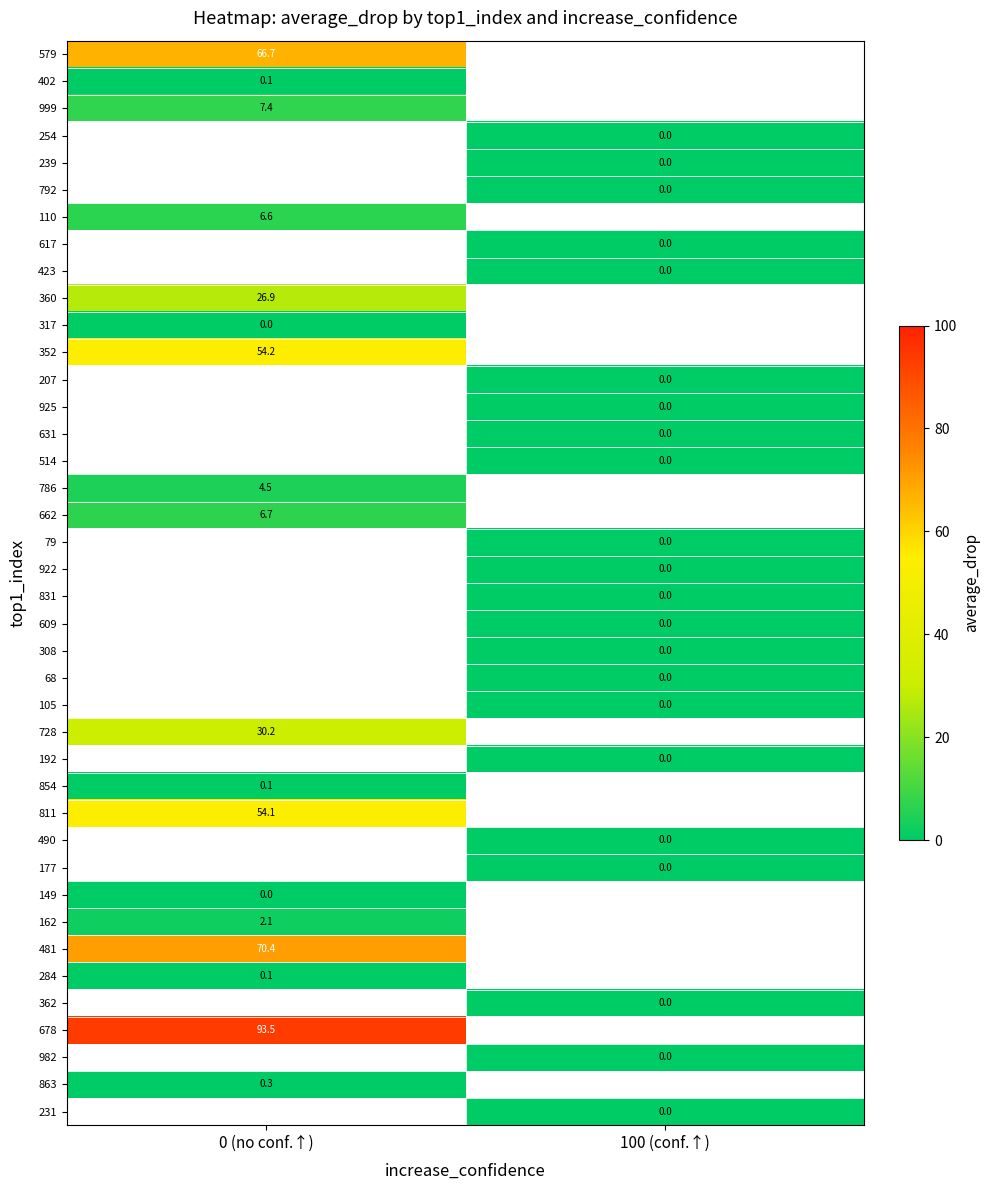

Is the value of 579 at 0 (no conf.↑) greater than the value of 162 at 0 (no conf.↑)?

Yes